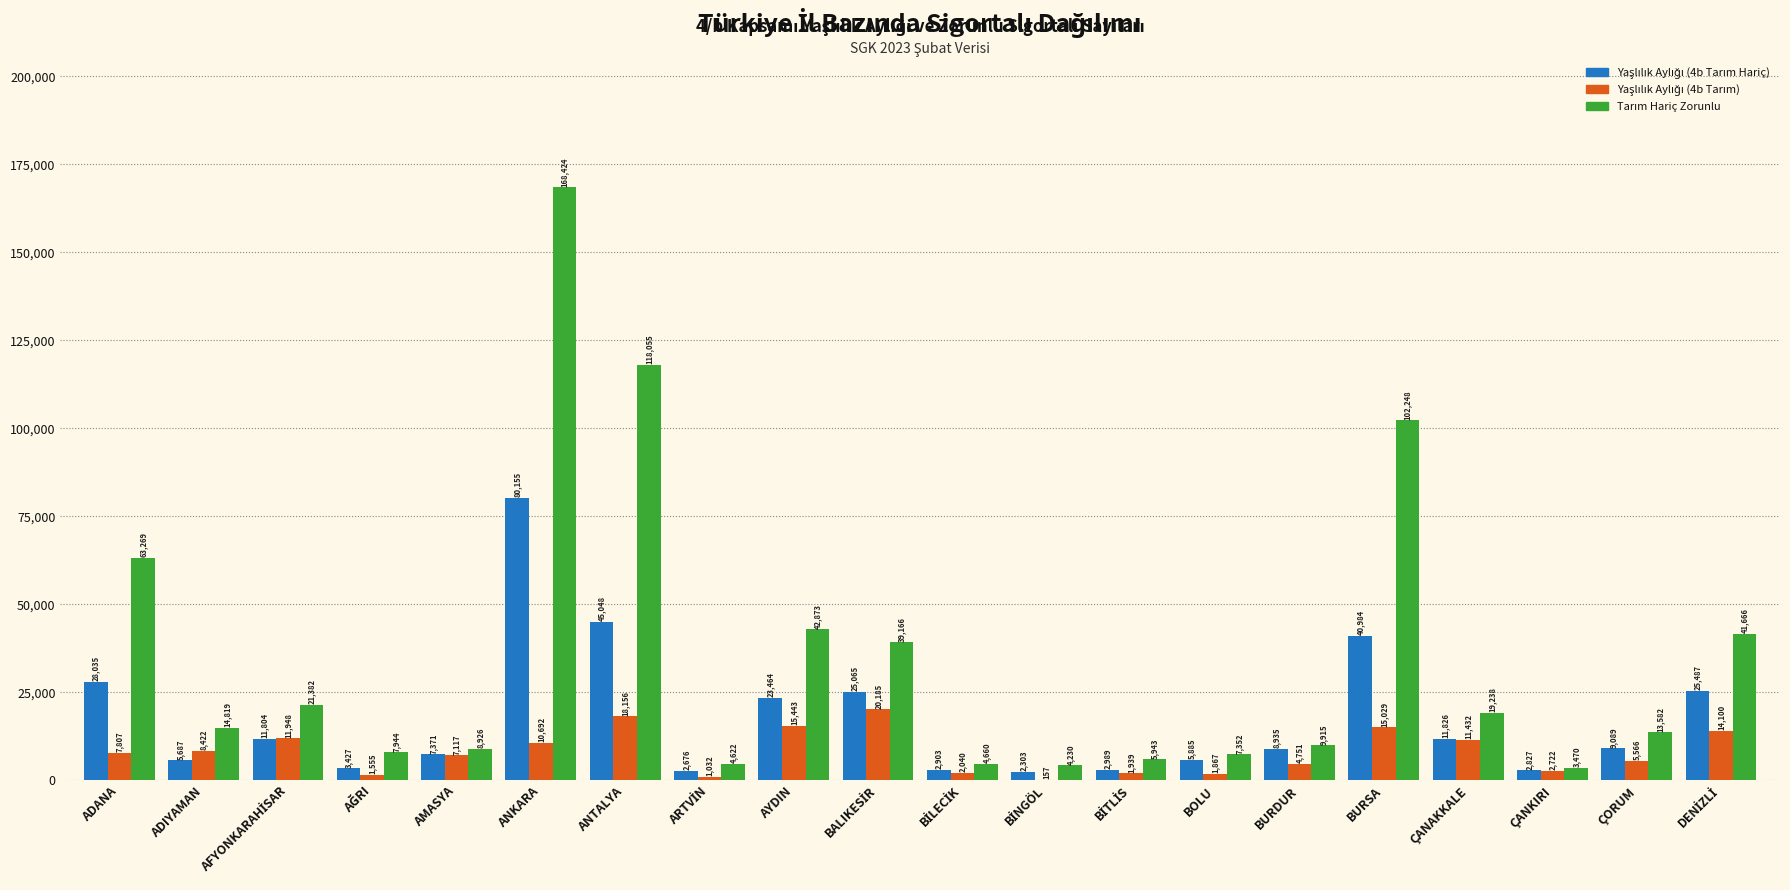

At which category is the sum across all series the highest?

ANKARA